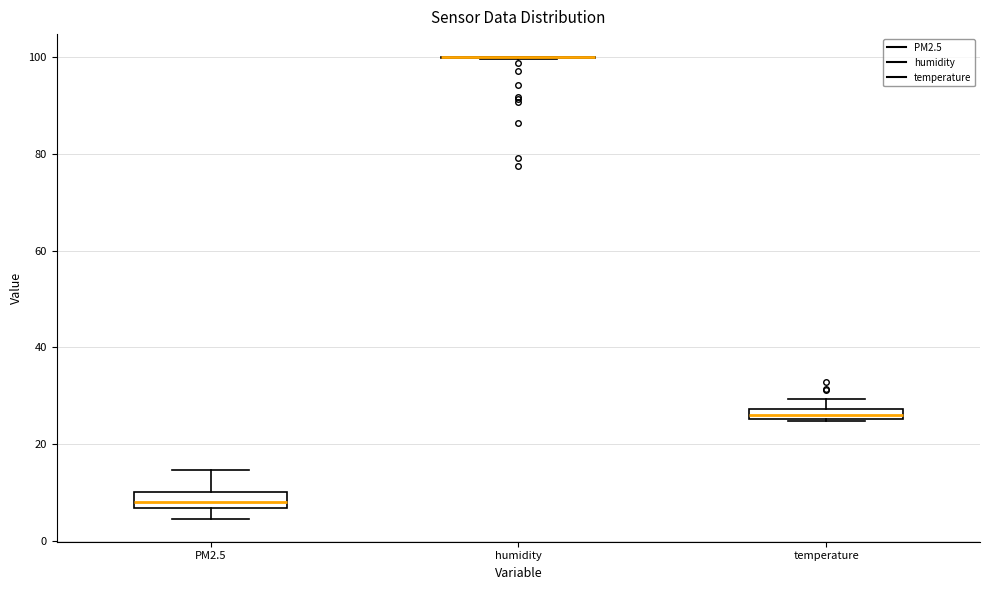

Where does the upper whisker of the box for PM2.5 end on the y-axis? The values are not printed on the chart, so give them approximately, as read against the axis.

14